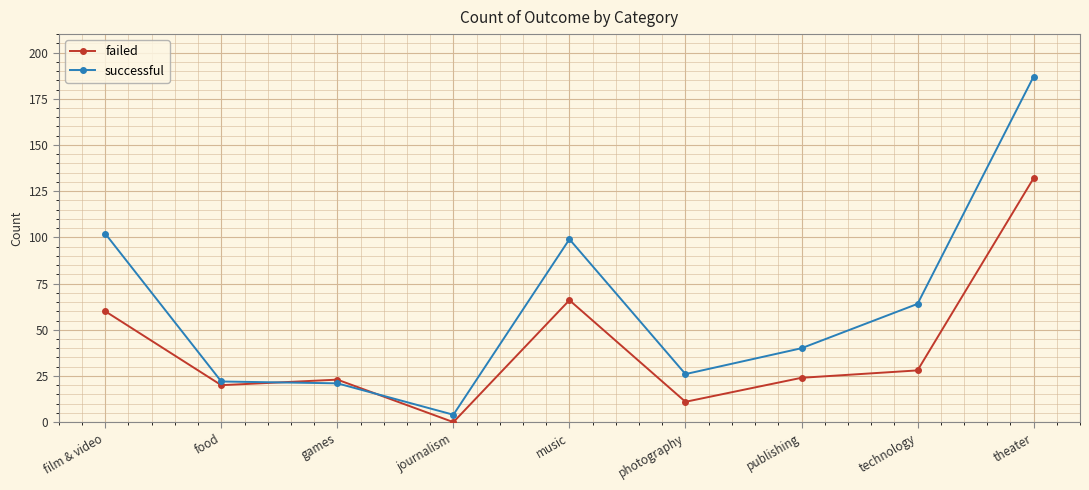

What value does the failed series have at games?

23